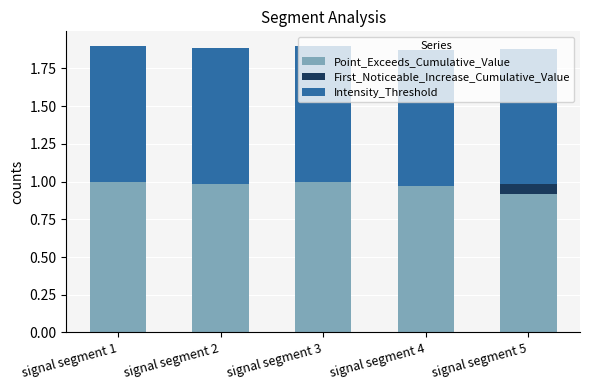

What is the total value across all series at signal segment 3?

1.9